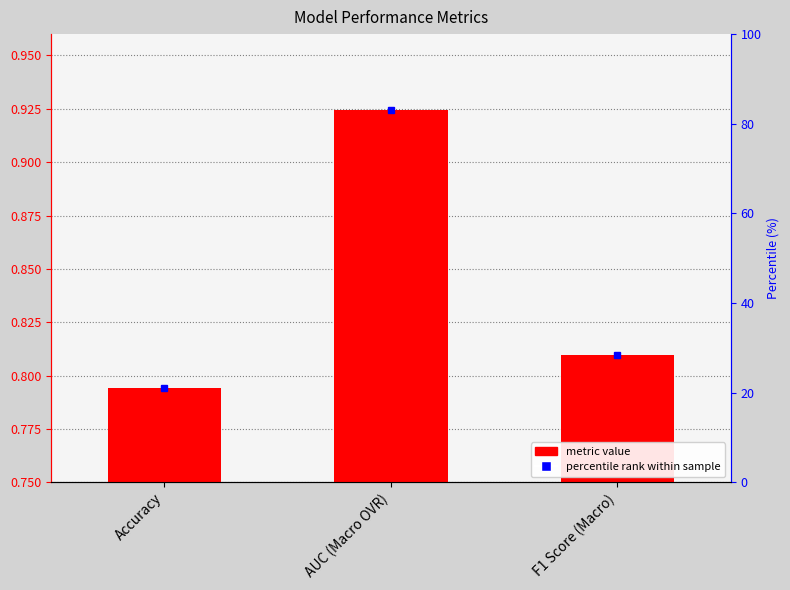

What is the difference between the values at Accuracy and AUC (Macro OVR)?

0.1